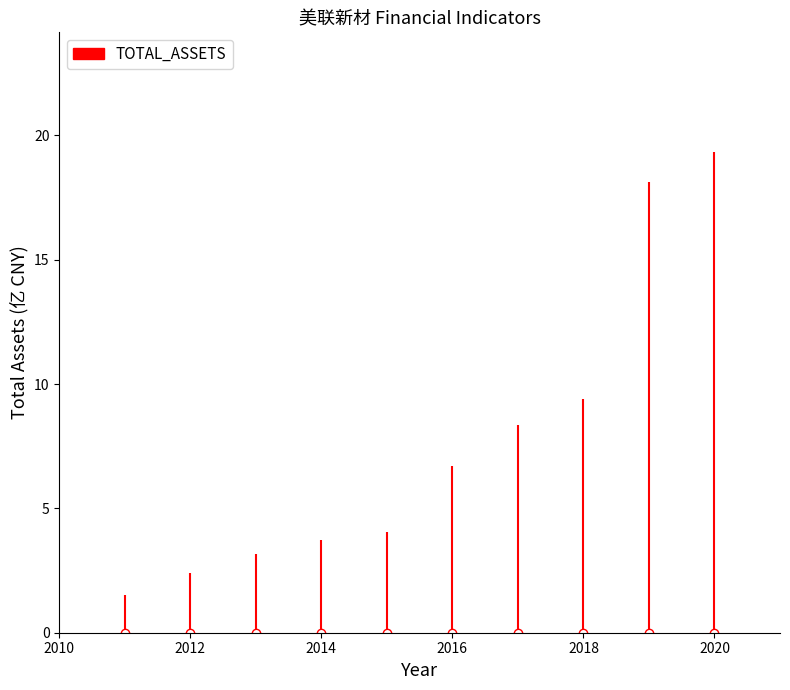

True or false: FIXED_ASSET has more than 2 interior local peaks.

False